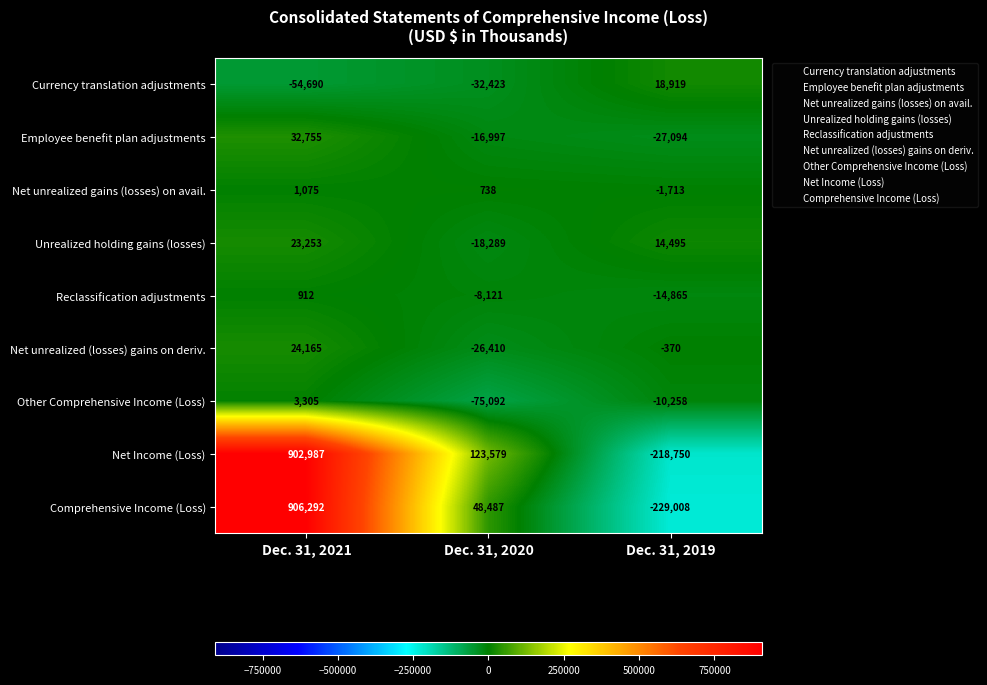

Reading left to right, list all the values displayed in this chart.

Currency translation adjustments: Dec. 31, 2021=-54690	Dec. 31, 2020=-32423	Dec. 31, 2019=18919
Employee benefit plan adjustments: Dec. 31, 2021=32755	Dec. 31, 2020=-16997	Dec. 31, 2019=-27094
Net unrealized gains (losses) on avail.: Dec. 31, 2021=1075	Dec. 31, 2020=738	Dec. 31, 2019=-1713
Unrealized holding gains (losses): Dec. 31, 2021=23253	Dec. 31, 2020=-18289	Dec. 31, 2019=14495
Reclassification adjustments: Dec. 31, 2021=912	Dec. 31, 2020=-8121	Dec. 31, 2019=-14865
Net unrealized (losses) gains on deriv.: Dec. 31, 2021=24165	Dec. 31, 2020=-26410	Dec. 31, 2019=-370
Other Comprehensive Income (Loss): Dec. 31, 2021=3305	Dec. 31, 2020=-75092	Dec. 31, 2019=-10258
Net Income (Loss): Dec. 31, 2021=902987	Dec. 31, 2020=123579	Dec. 31, 2019=-218750
Comprehensive Income (Loss): Dec. 31, 2021=906292	Dec. 31, 2020=48487	Dec. 31, 2019=-229008